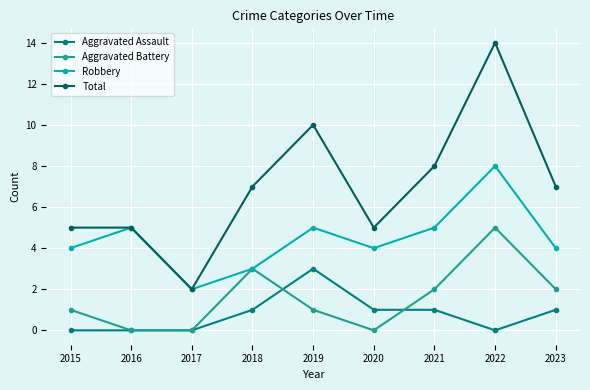

Read the Aggravated Assault value at 2021.

1